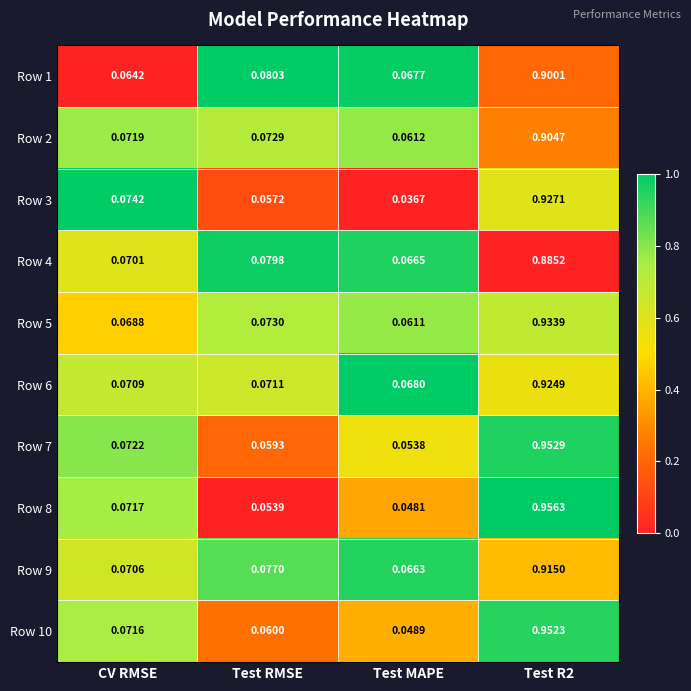

How many categories are shown in the chart?

4